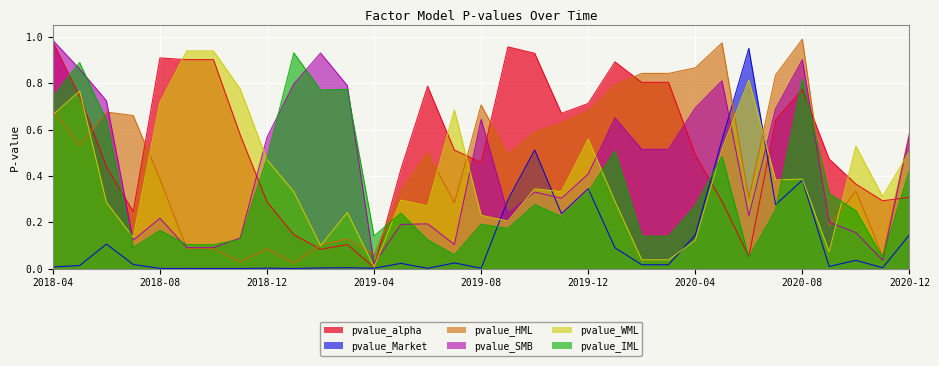

What position from the right is 2020-05-31?

8